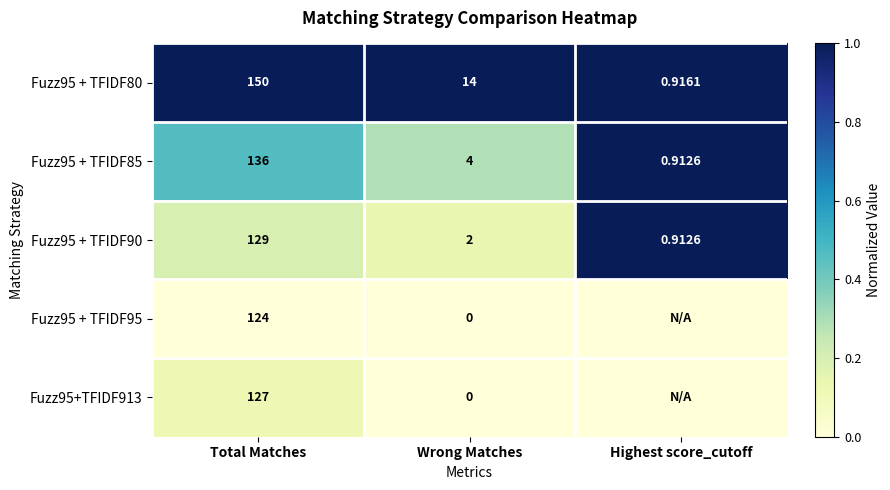

Where does the Fuzz95 + TFIDF90 series first go above 2?

Total Matches